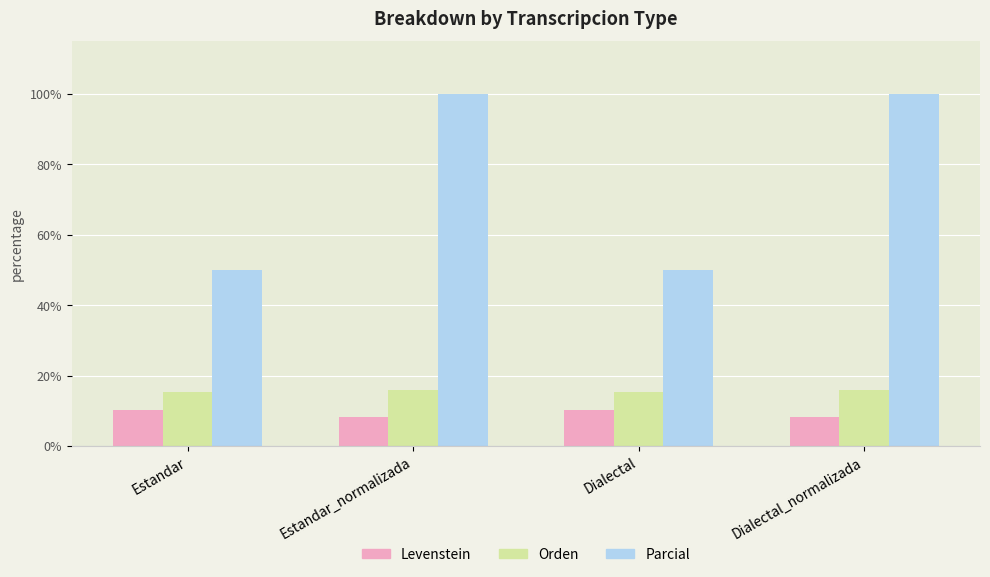

What is the difference between the maximum and second lowest values in the Orden series?

0.6